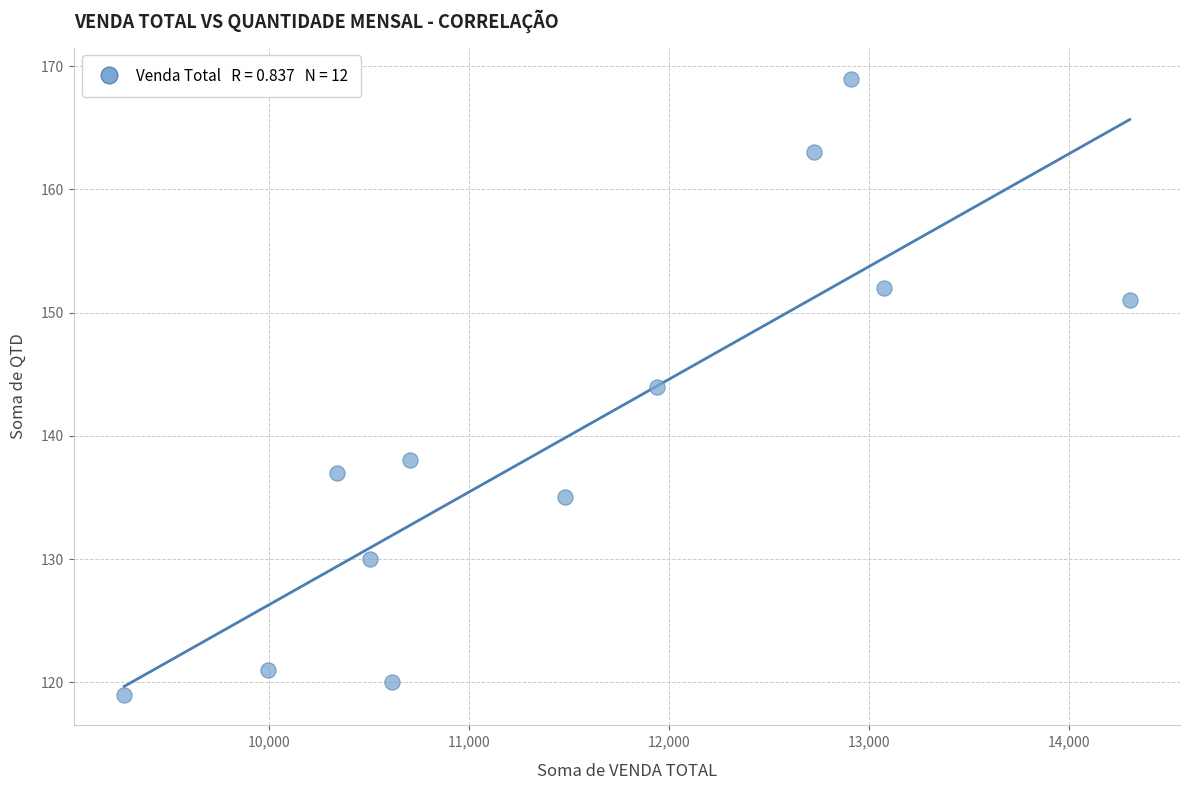

What is the average Y value?

140